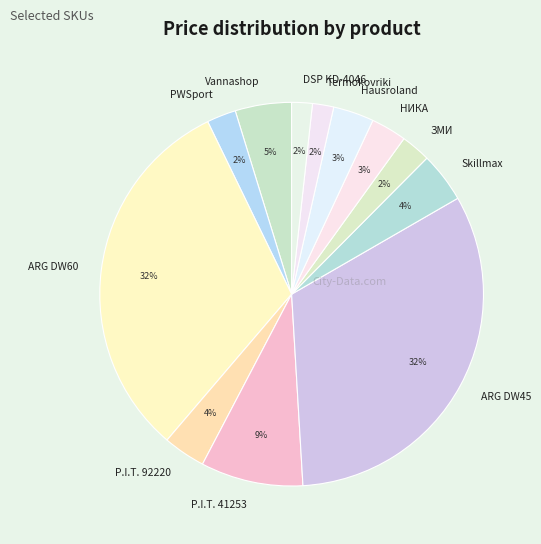

Does any single category account for the majority?

No